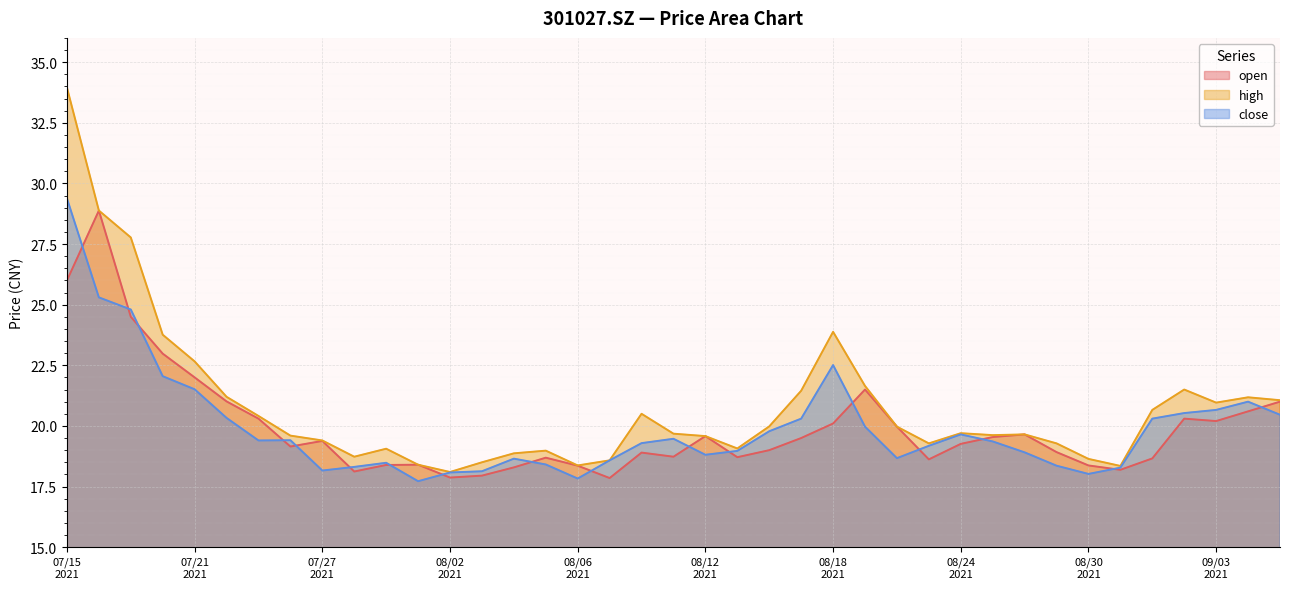

Which series has the largest total across all categories?

high